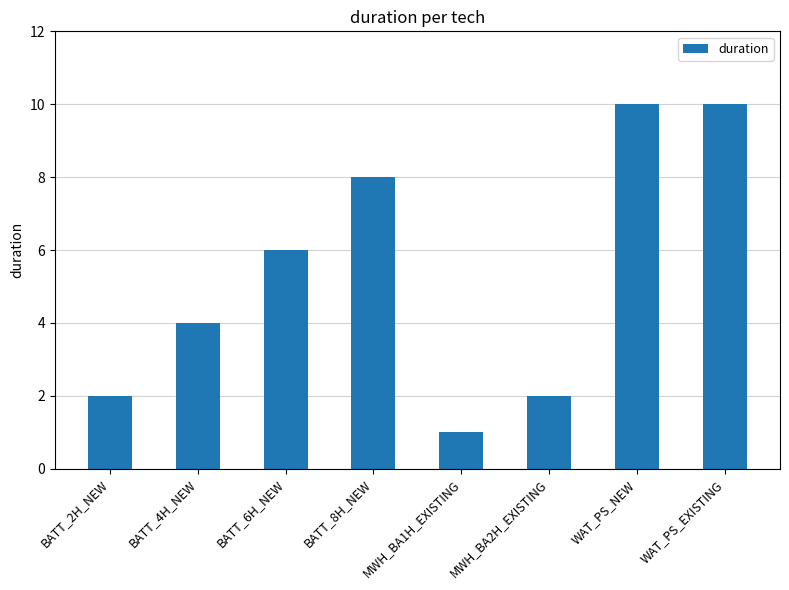

True or false: the data shows 3 at BATT_6H_NEW.

False